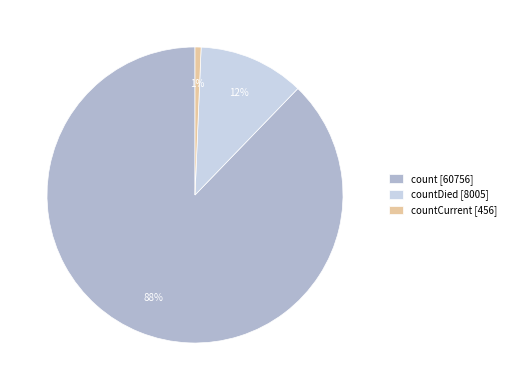

The count [60756] slice represents 82% of the pie. True or false?

False